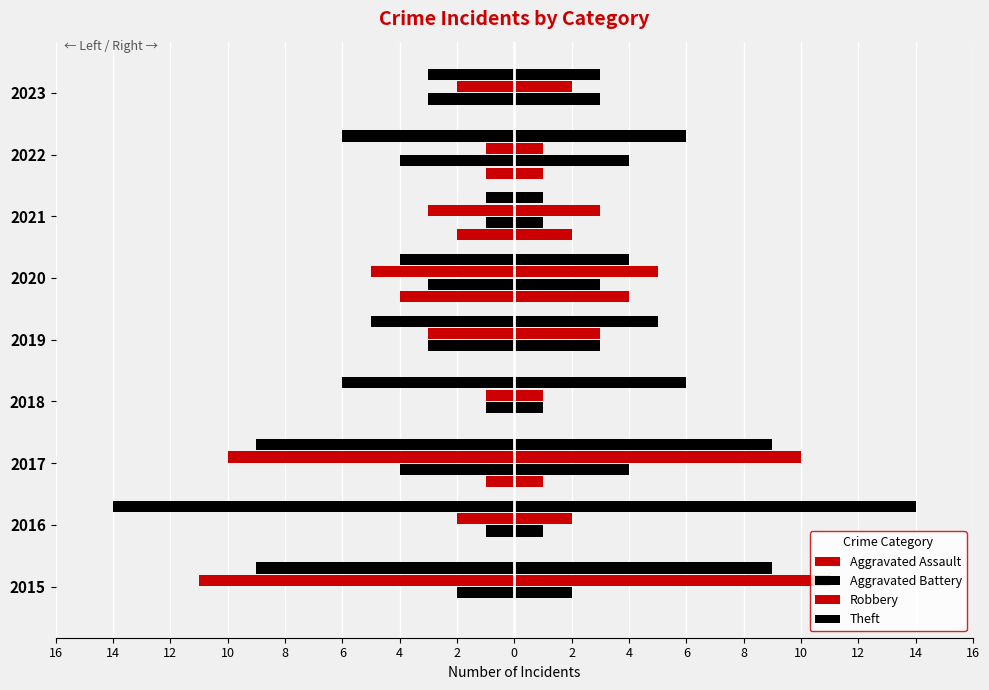

How many data points does each series have?

9